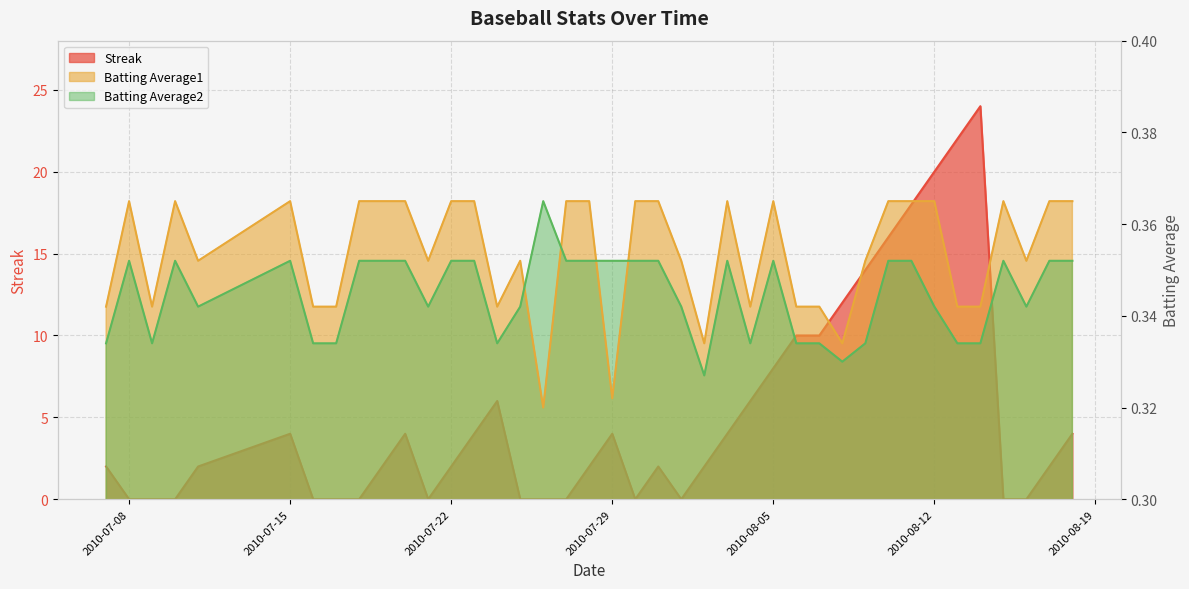

What is the total value across all series at 2010-07-09?

0.7